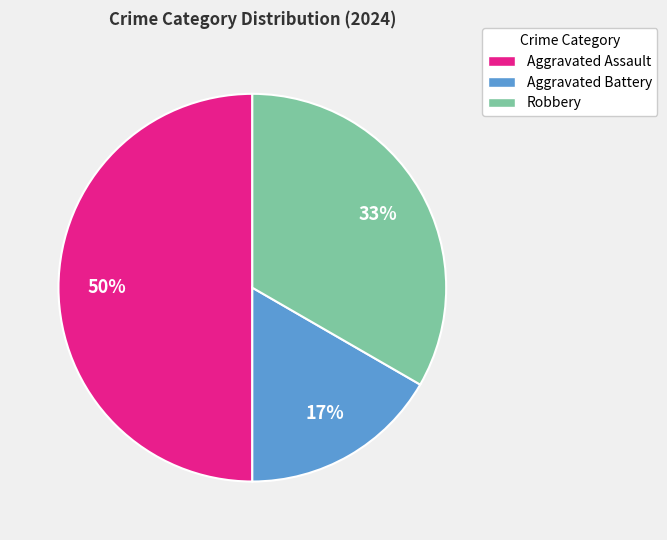

Approximately how many times larger is the value at Aggravated Battery compared to Aggravated Assault?

0.3